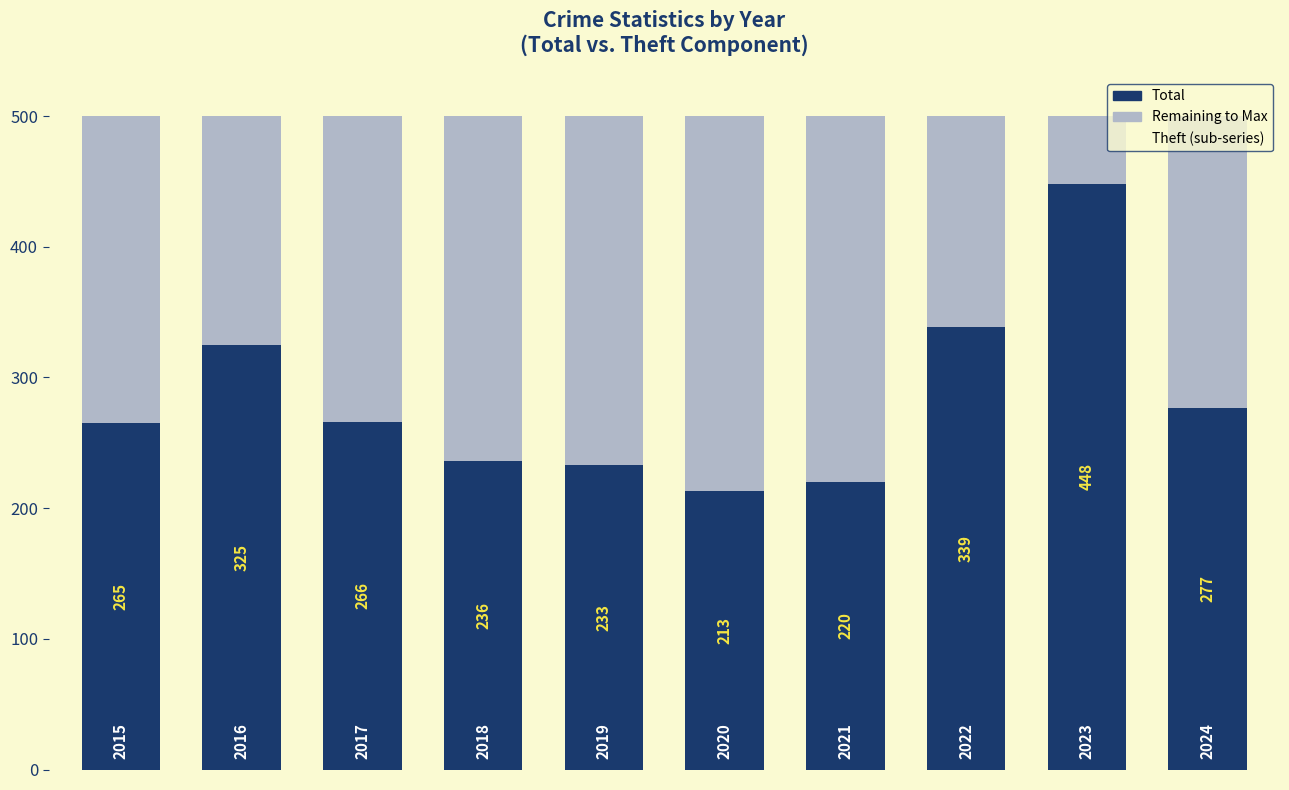

What is the sum of all Total values?

2822